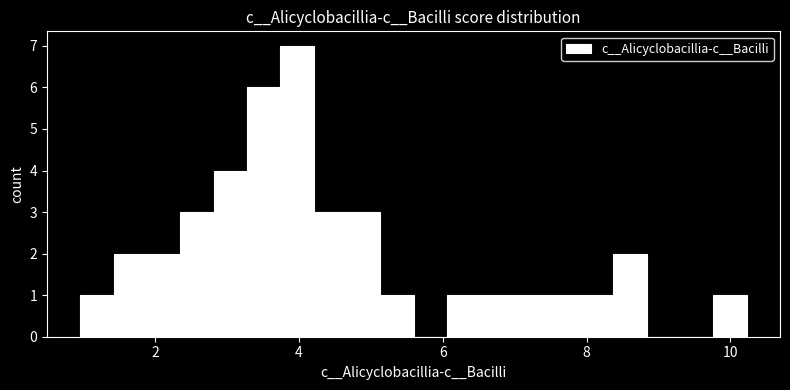

Around what value on the x-axis is the tallest bar? Give the approximate position of its centre, as read against the axis.

4.0